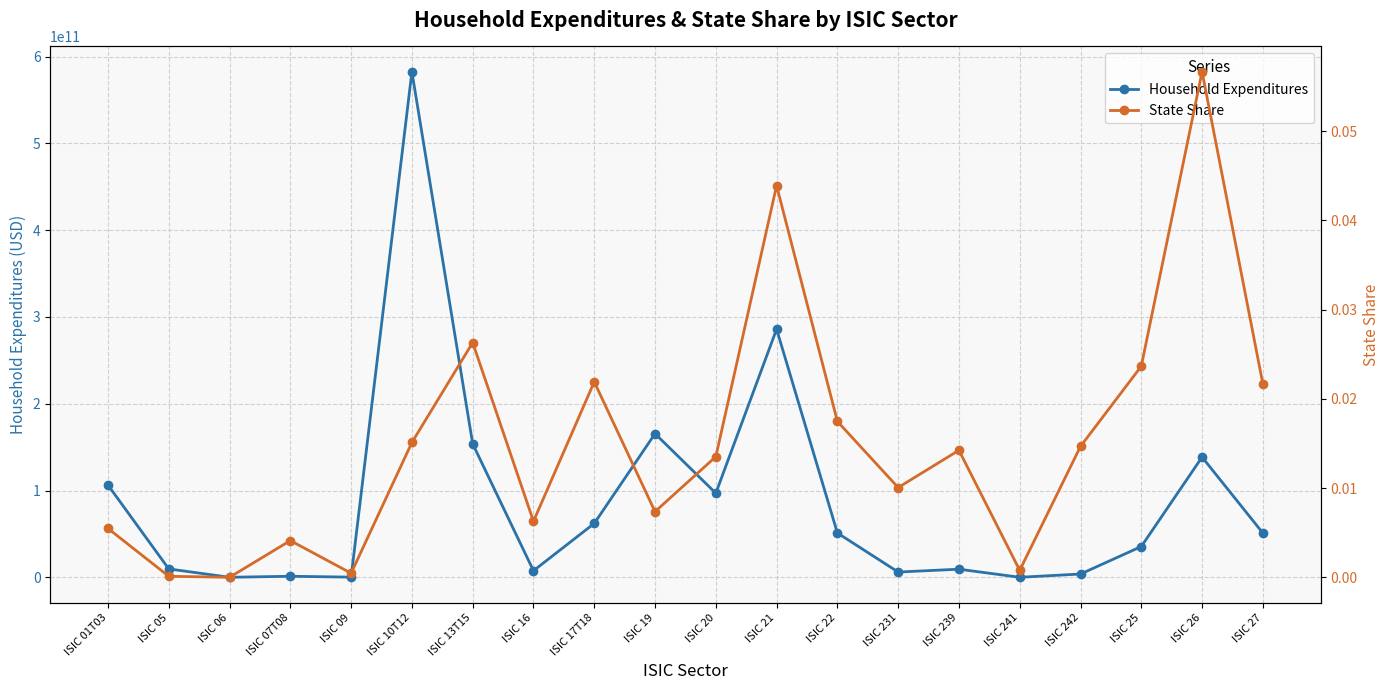

What is the difference between the highest and lowest values at ISIC 231?

6025150347.9